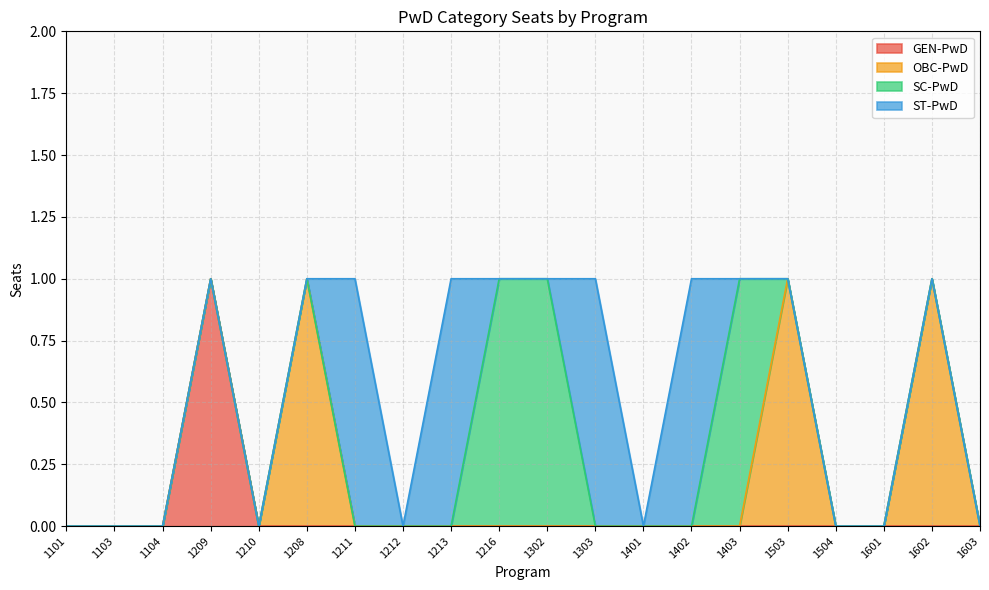

The GEN-PwD series shows -1 at 1101. True or false?

False